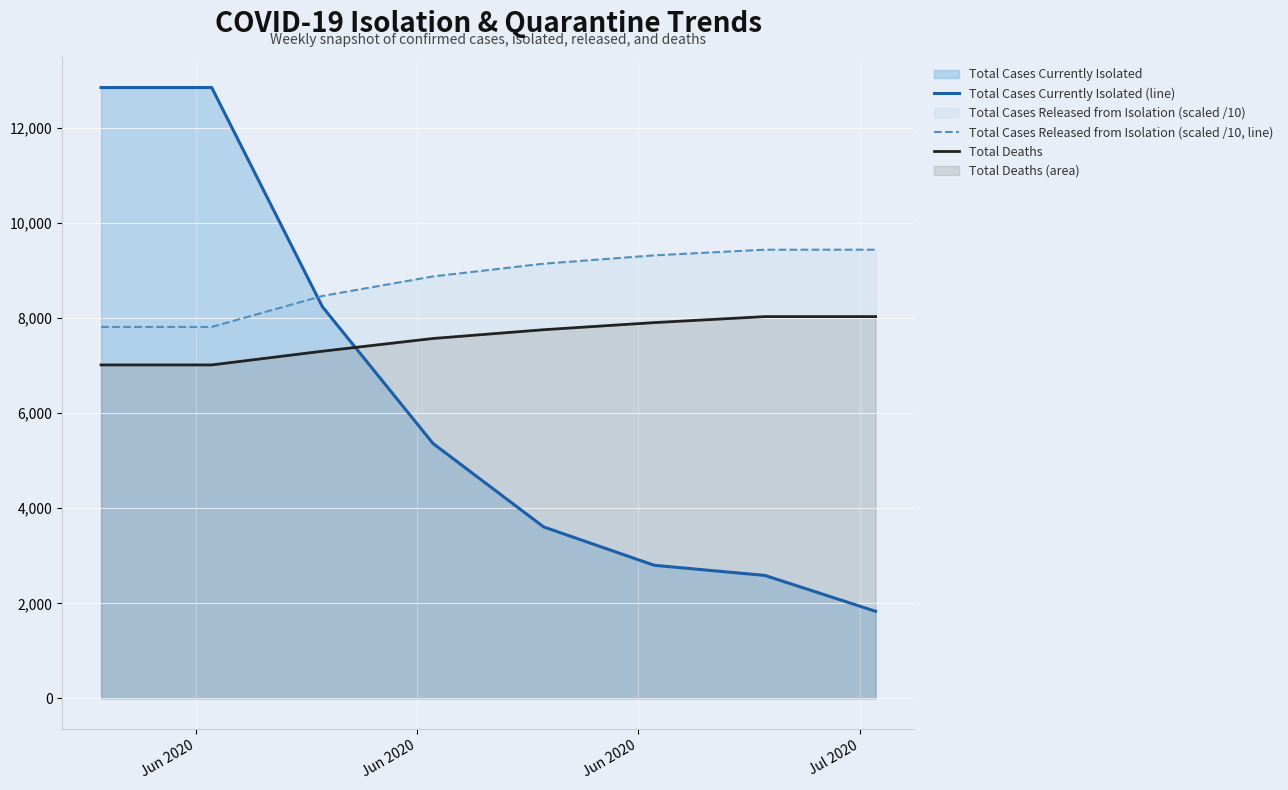

Reading left to right, transcribe all the data shown in this chart.

Total Cases Currently Isolated (line): 12844.0	12844.0	8237.0	5361.0	3606.0	2799.0	2586.0	1832.0
Total Cases Released from Isolation (scaled /10, line): 7810.8	7810.8	8462.1	8872.5	9140.4	9315.7	9434.7	9434.7
Total Deaths: 7012.0	7012.0	7300.0	7568.0	7752.0	7902.0	8028.0	8028.0